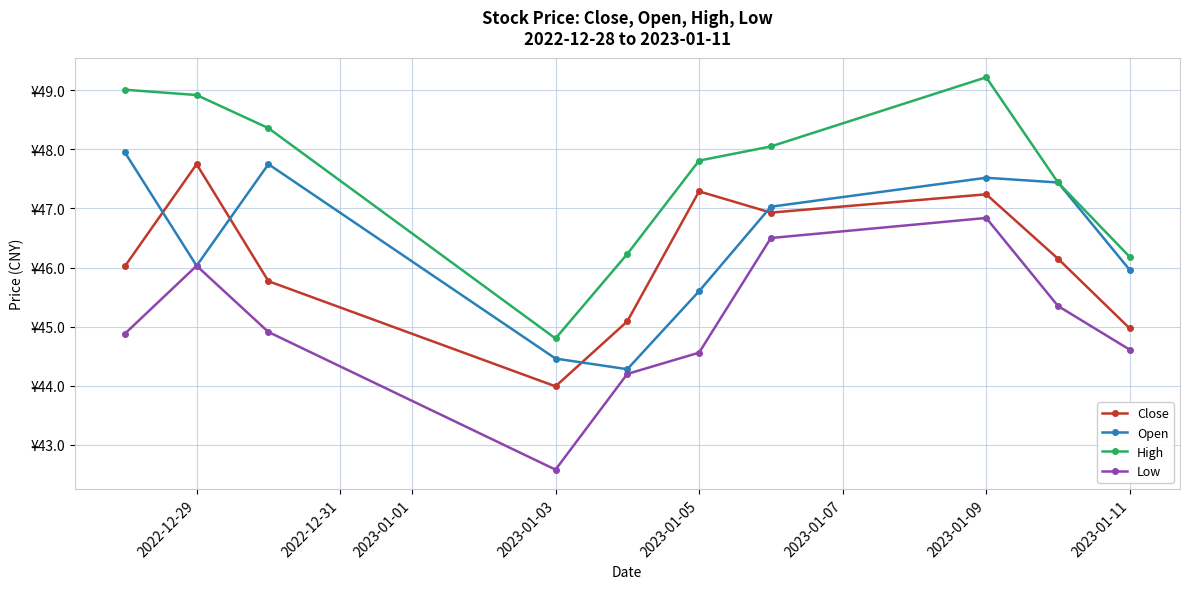

Does the chart display data point markers on the line(s)?

Yes